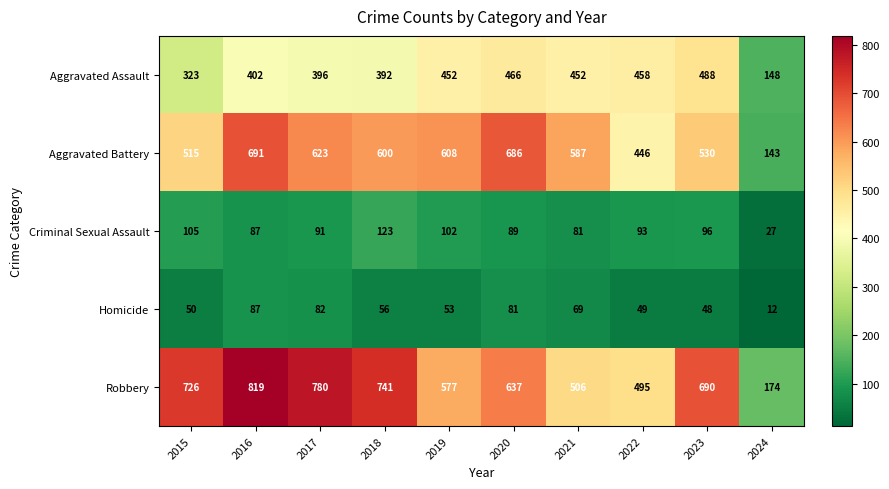

What is the difference between the maximum and minimum values in the Aggravated Assault series?

340